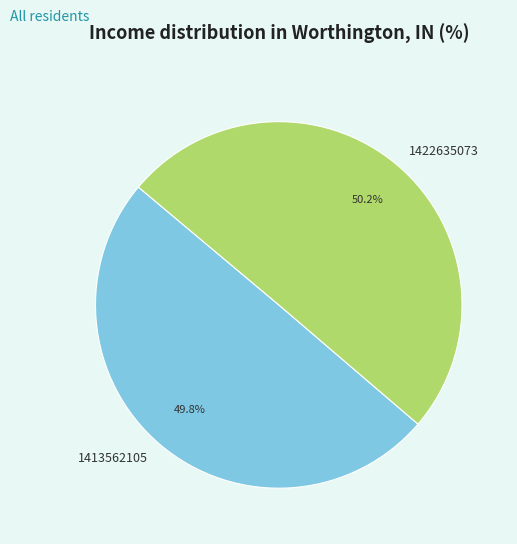

Combined, what portion of the pie is 1422635073 and 1413562105?

100.0%